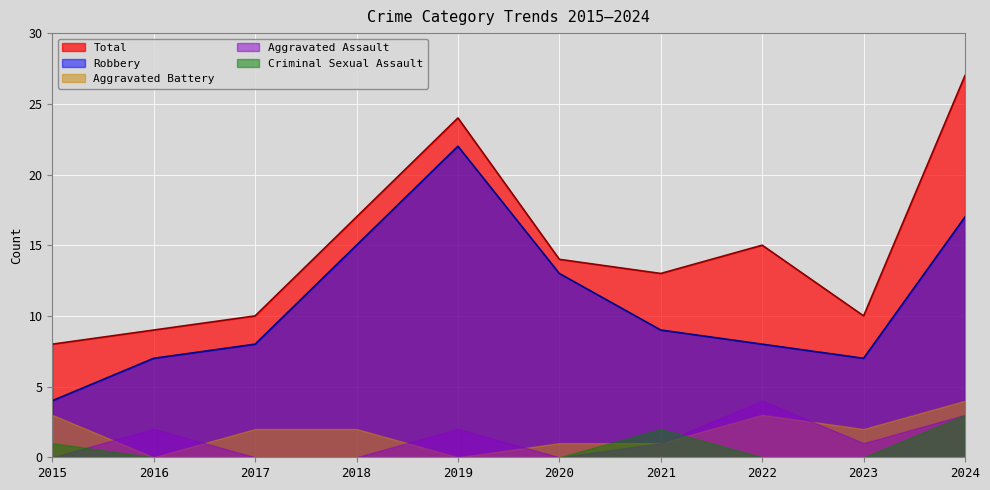

What is the highest value of the Criminal Sexual Assault series?

3